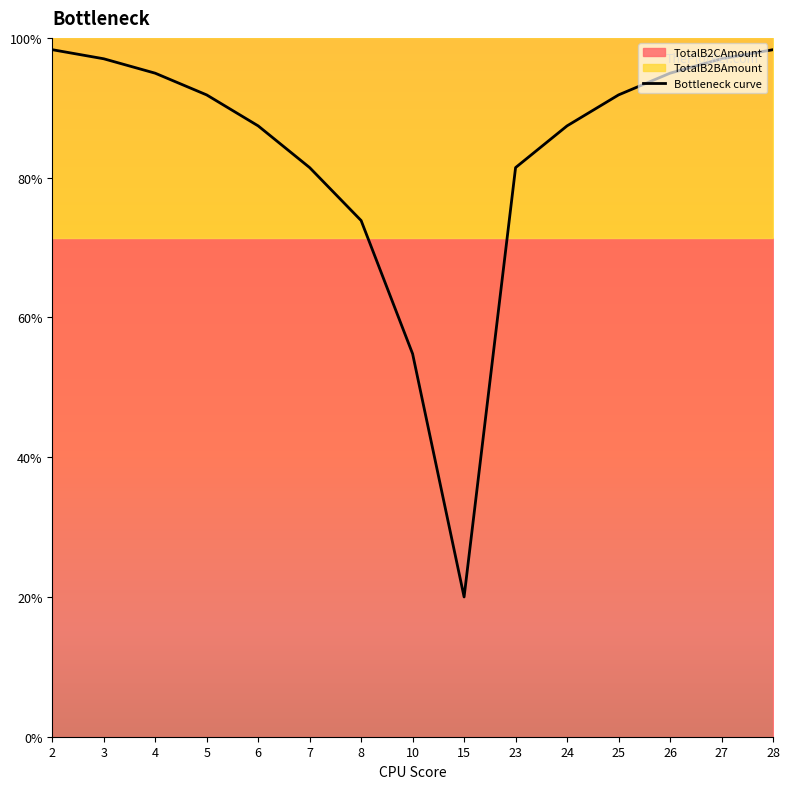

Which category has the lowest value across all series?

15